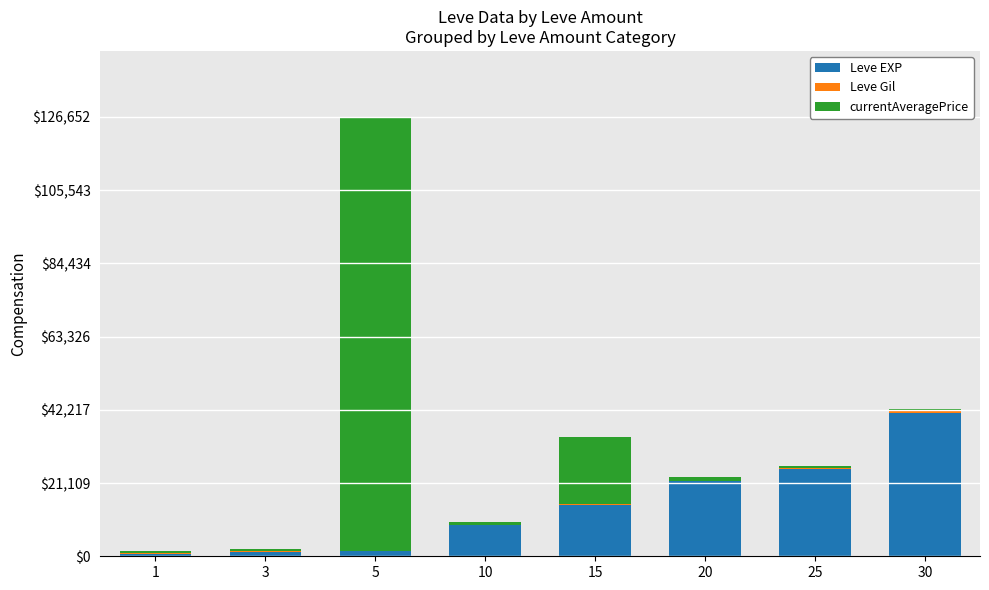

Count the number of data series in this chart.

3